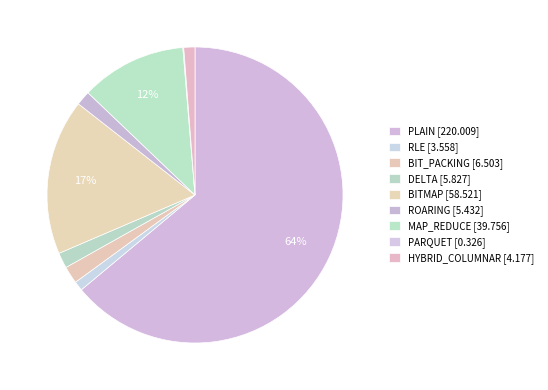

To the nearest percent, what percentage of the pie is PLAIN?

64%